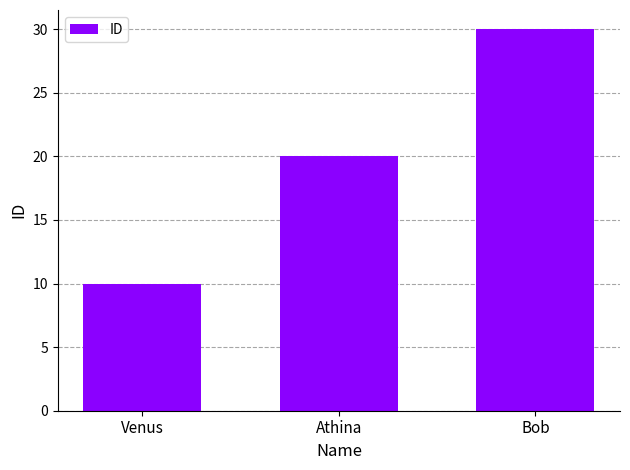

The value at Bob is 30. True or false?

True